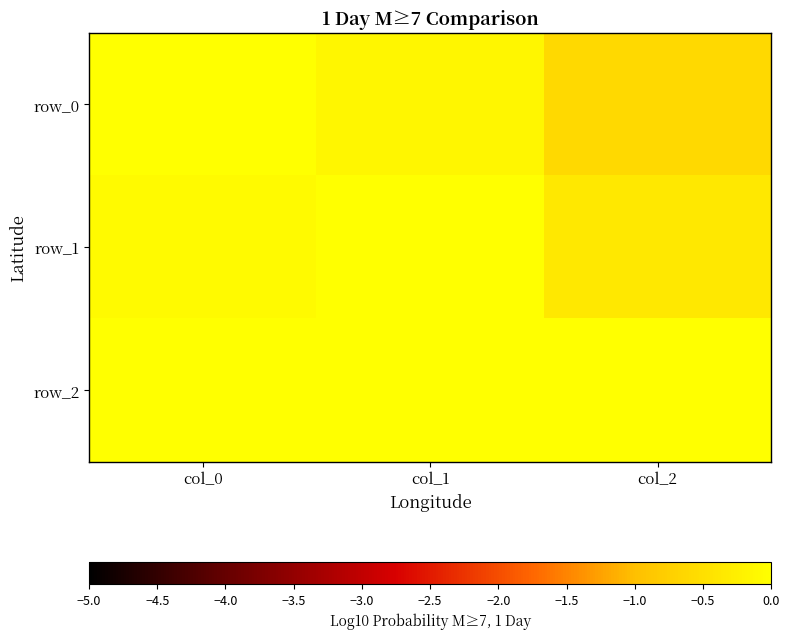

What is the maximum value shown in the chart?

0.9